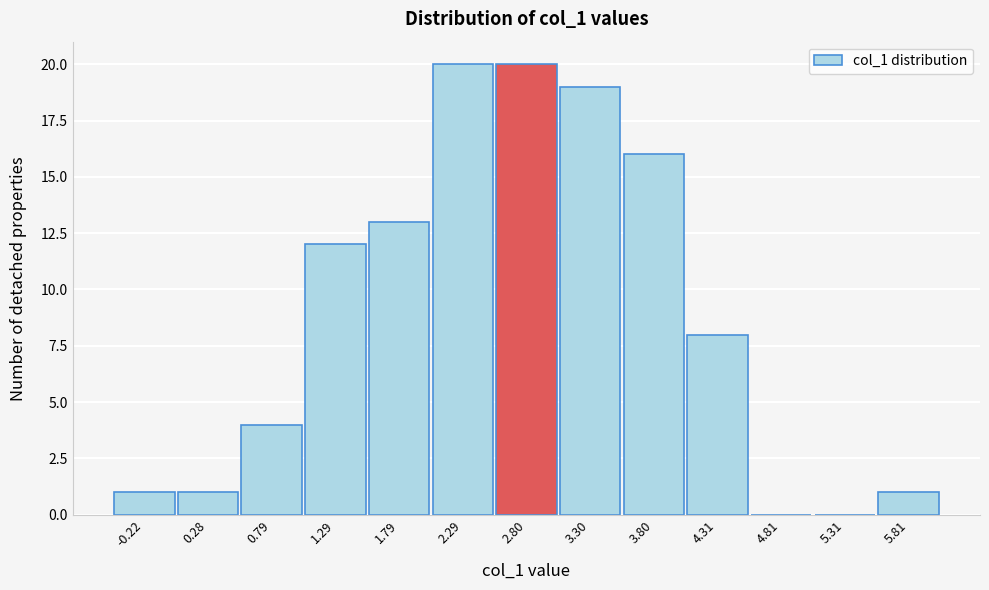

Reading left to right, transcribe all the data shown in this chart.

-0.22=1	0.28=1	0.79=4	1.29=12	1.79=13	2.29=20	2.80=20	3.30=19	3.80=16	4.31=8	4.81=0	5.31=0	5.81=1